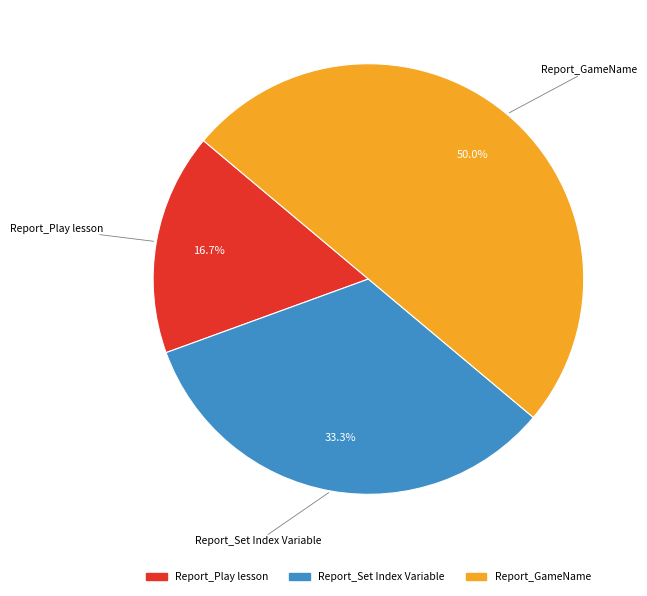

Does Report_Play lesson account for over 50% of the chart?

No